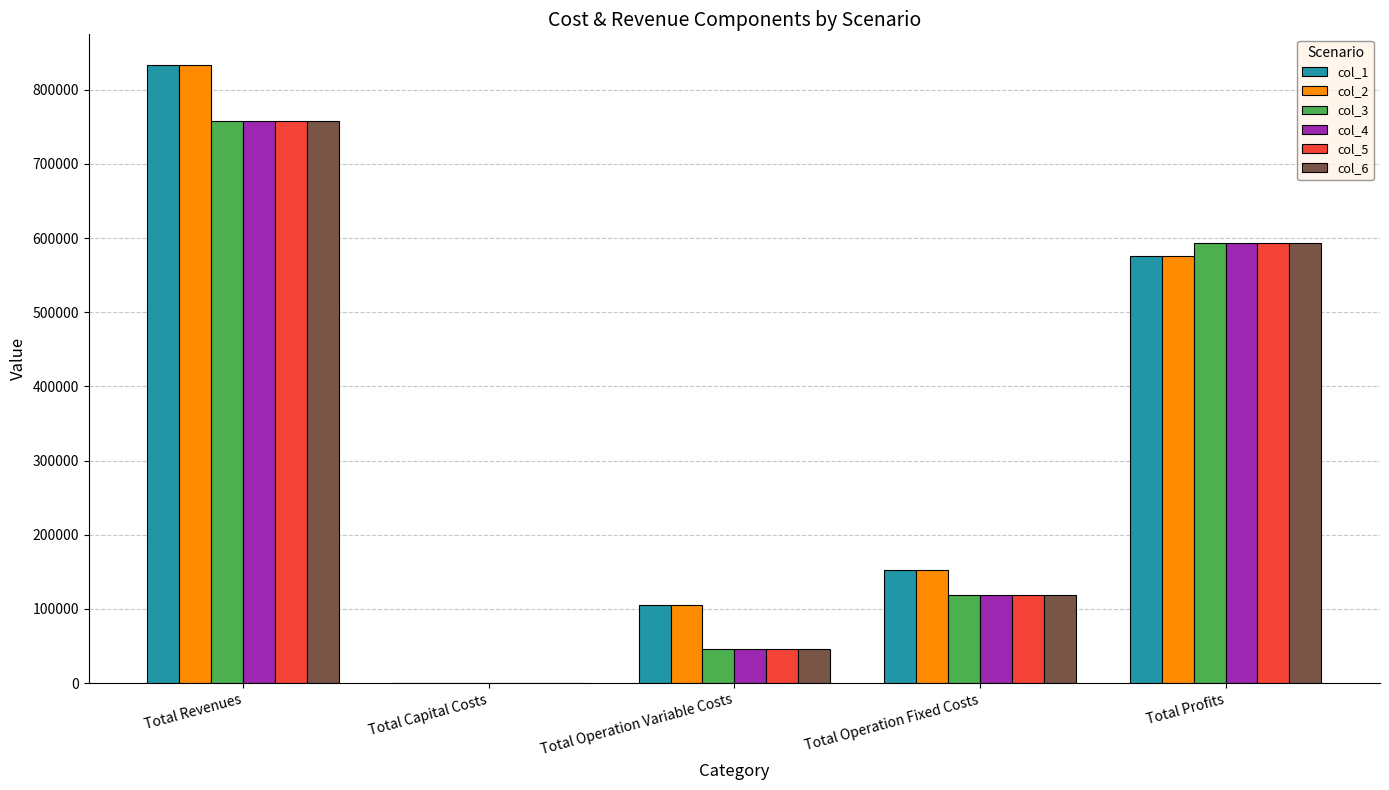

At which category is the sum across all series the highest?

Total Revenues